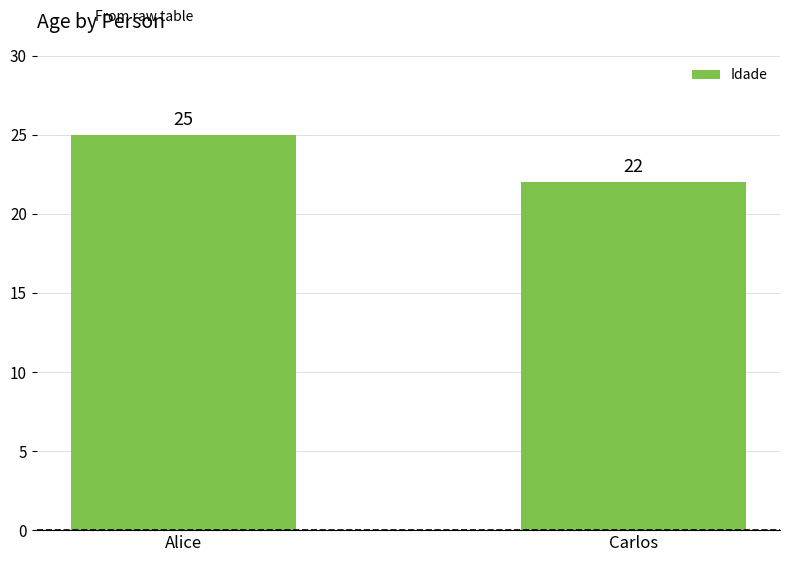

What is the greatest value displayed?

25